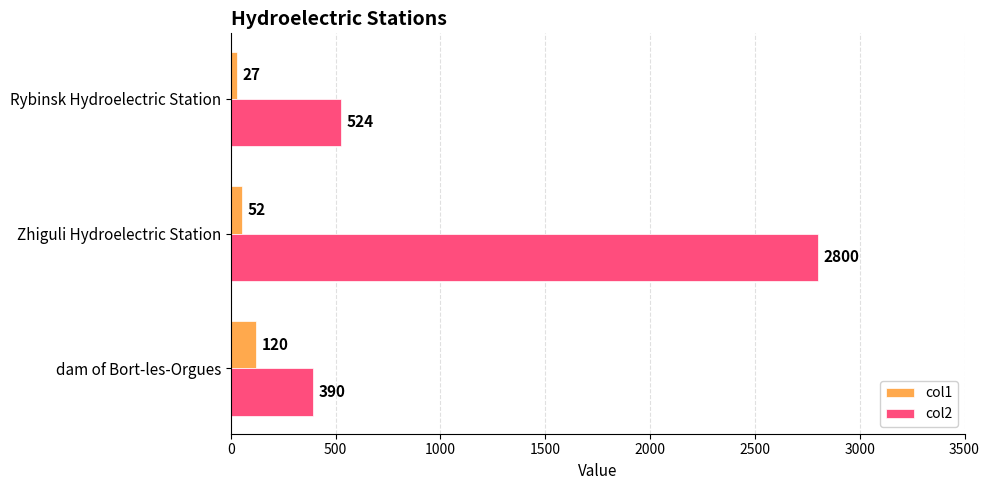

Rank the series by their maximum value, from lowest to highest.

col1, col2